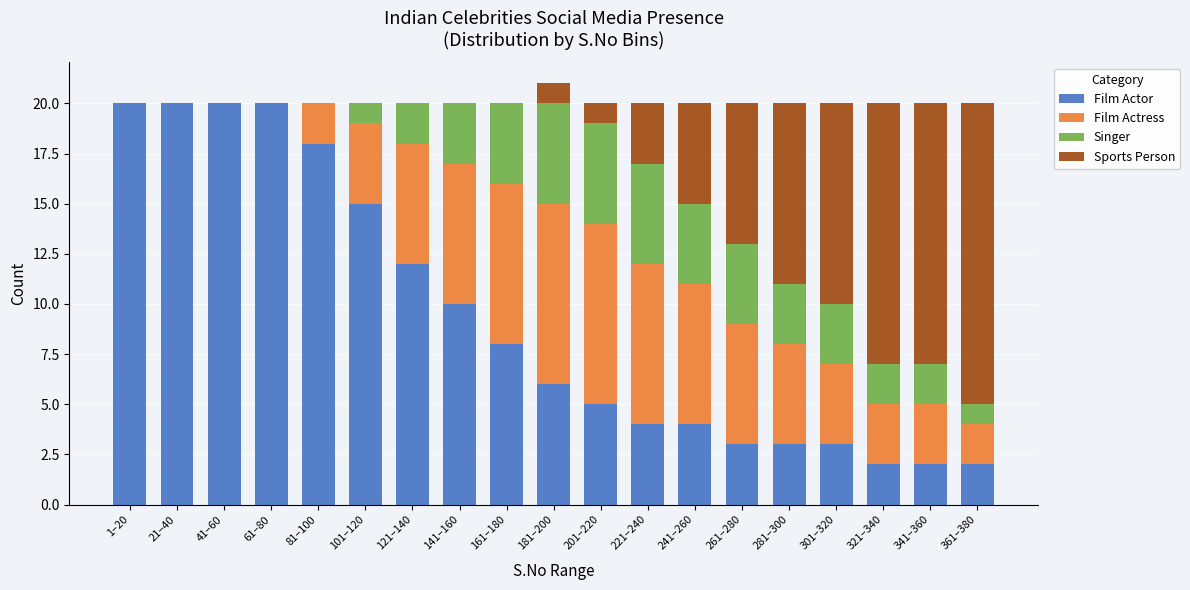

What is the total value across all series at 141–160?

20